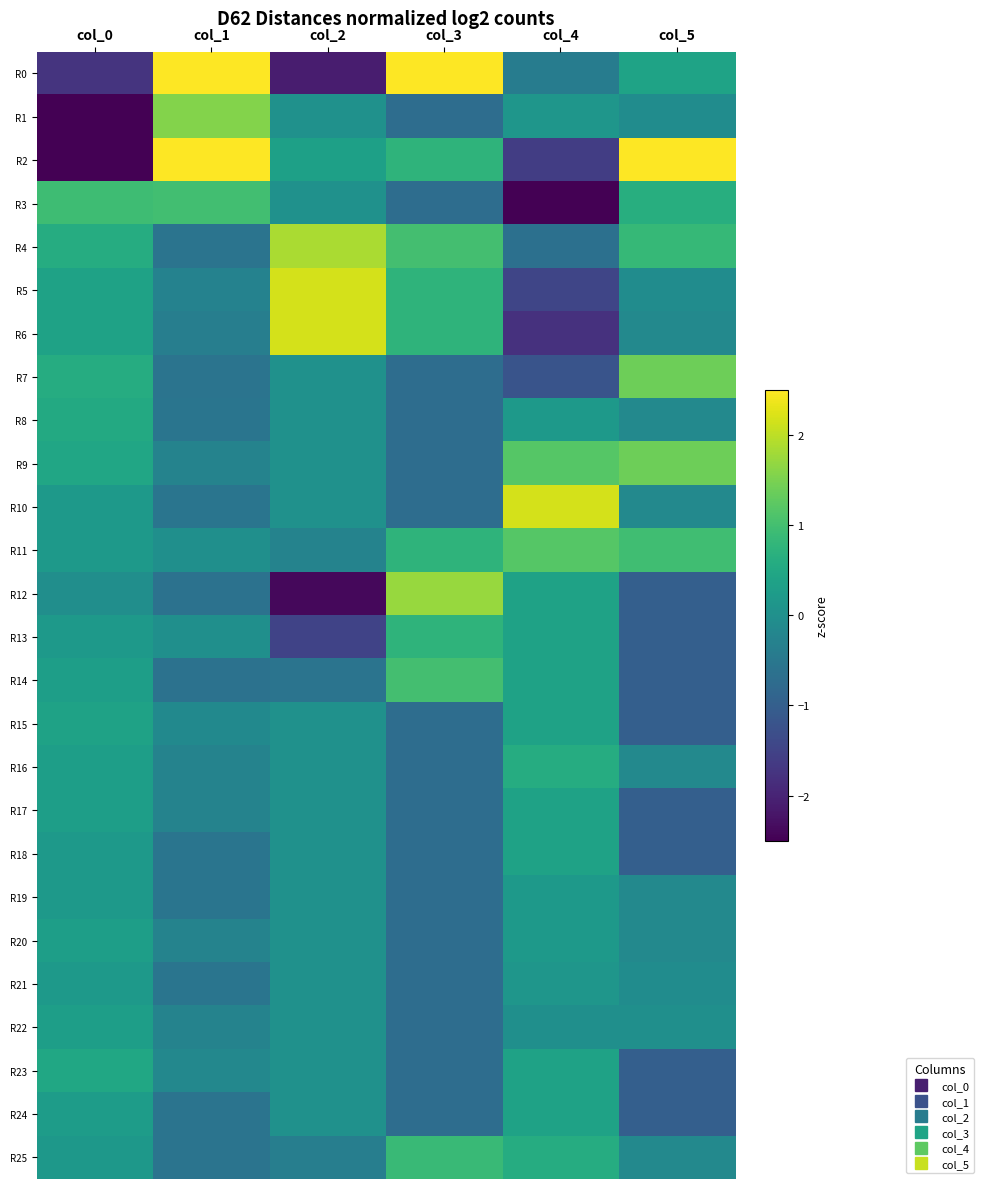

List the series in order of their peak value, highest first.

R2, R0, R5, R6, R10, R4, R12, R1, R7, R9, R11, R14, R3, R25, R13, R16, R8, R23, R15, R17, R18, R24, R20, R22, R19, R21